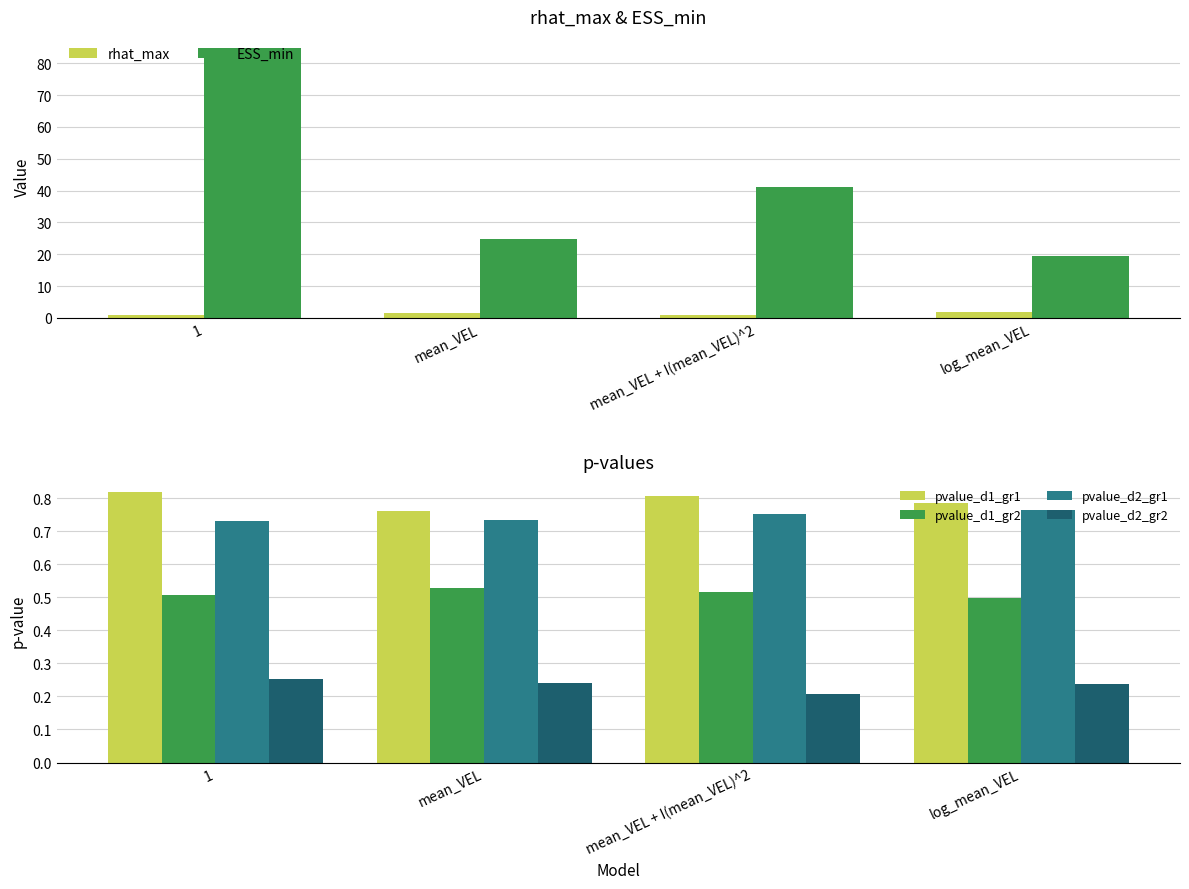

Between 1 and mean_VEL, which series saw the biggest shift?

ESS_min